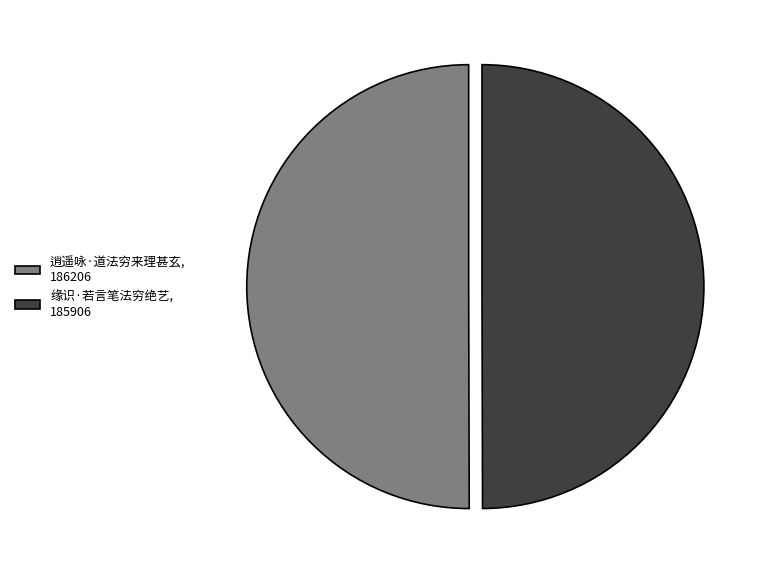

The 缘识·若言笔法穷绝艺, 185906 slice represents 56% of the pie. True or false?

False